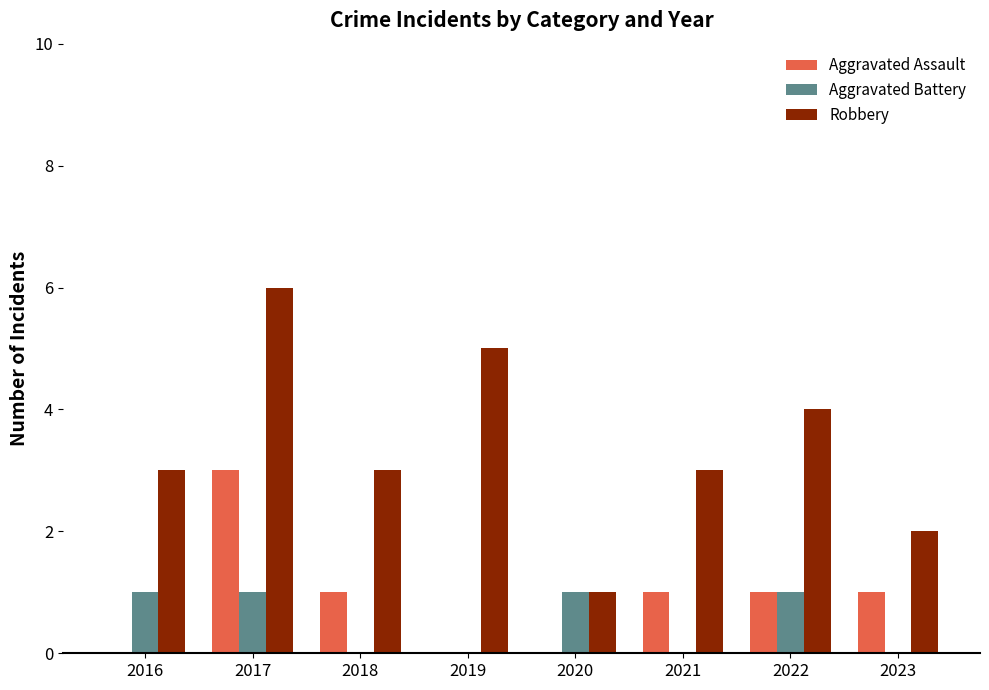

Between 2017 and 2019, which series saw the biggest shift?

Aggravated Assault